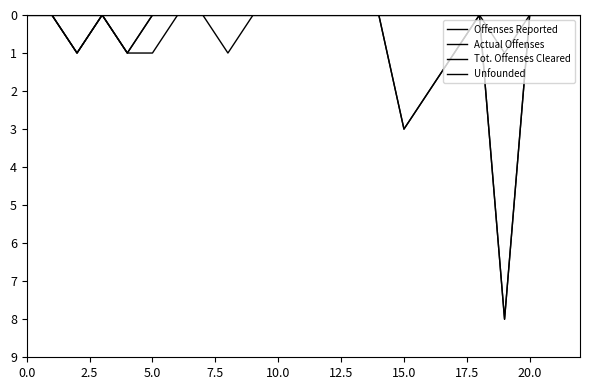

Reading left to right, extract all data points from this chart.

Offenses Reported: 0	0	1	0	1	0	0	0	0	0	0	0	0	0	0	3	2	1	0	8	0	0	0
Actual Offenses: 0	0	1	0	1	0	0	0	0	0	0	0	0	0	0	3	2	1	0	8	0	0	0
Tot. Offenses Cleared: 0	0	1	0	1	1	0	0	1	0	0	0	0	0	0	0	0	0	0	1	0	0	0
Unfounded: 0	0	0	0	0	0	0	0	0	0	0	0	0	0	0	0	0	0	0	0	0	0	0